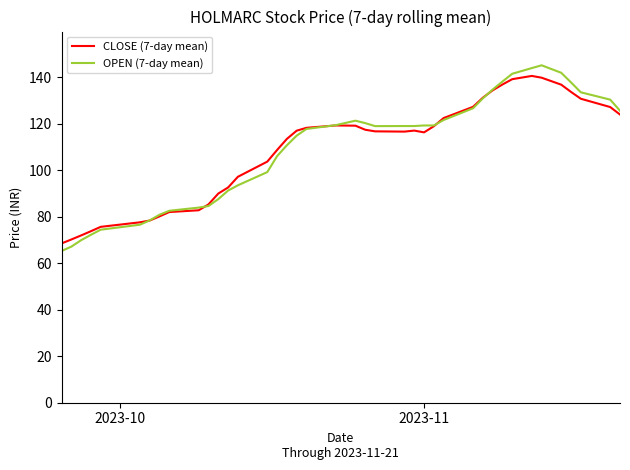

What are all the series names shown in the legend?

CLOSE (7-day mean), OPEN (7-day mean)